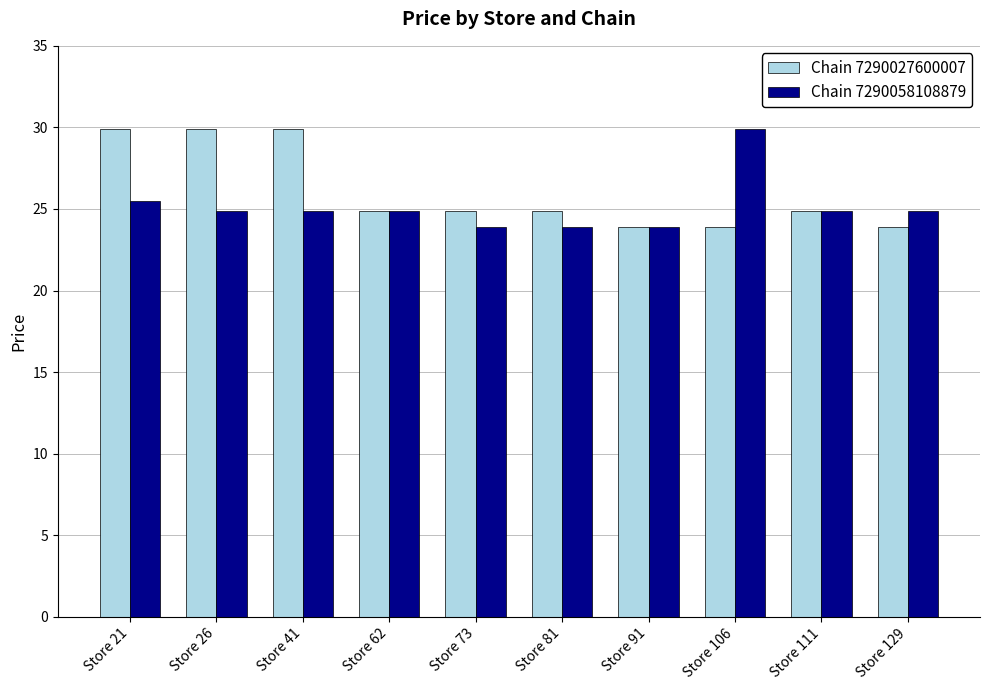

What is the greatest value displayed?

29.9